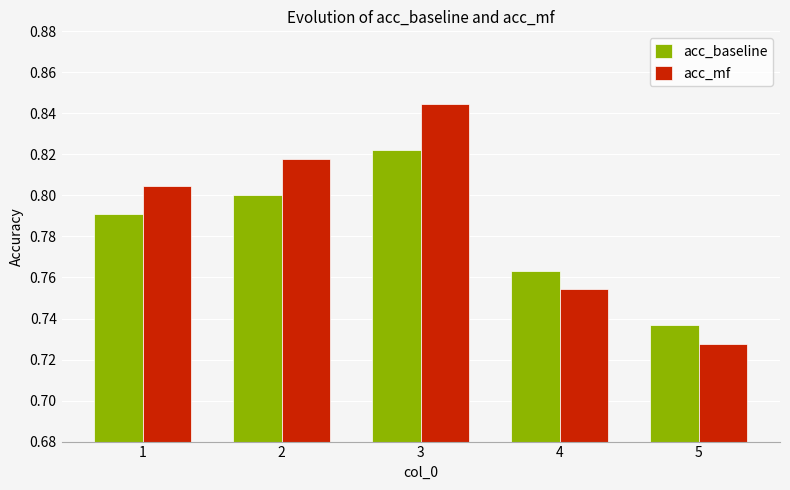

The acc_baseline series shows 0.8 at 4. True or false?

True